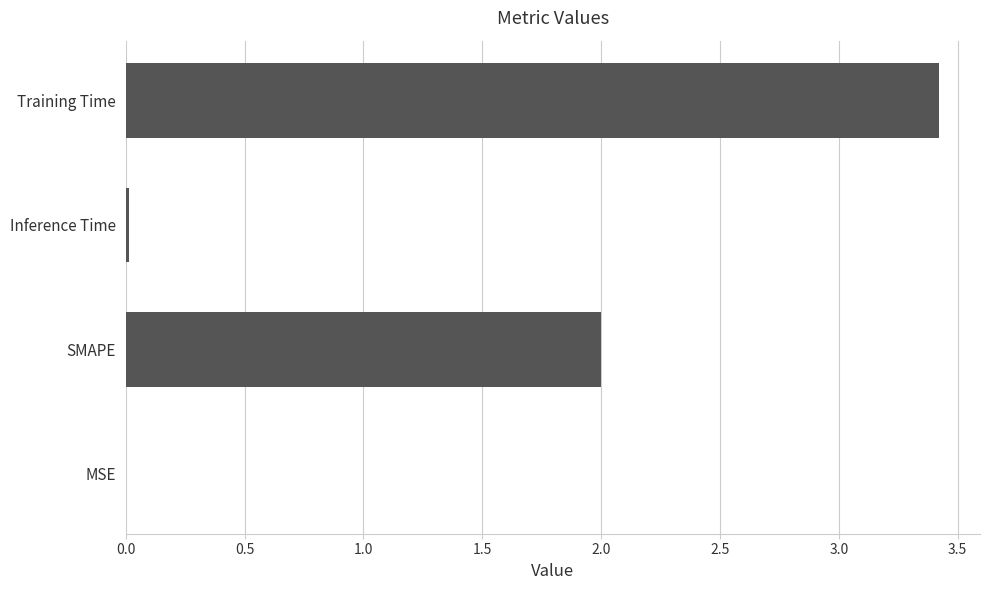

True or false: the data shows 0.0 at MSE.

True